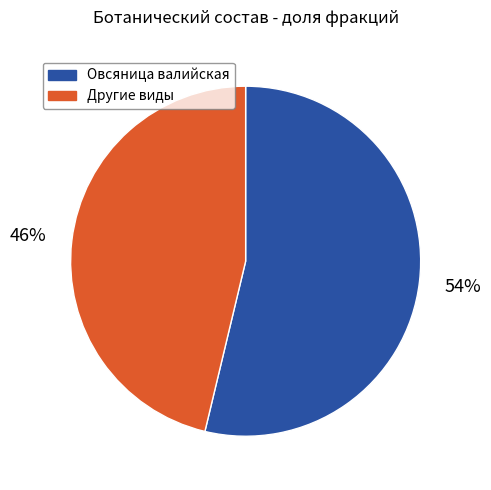

Is there a majority slice in this chart?

Yes